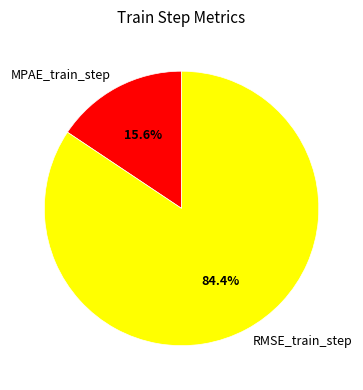

To the nearest percent, what is the combined percentage of RMSE_train_step and MPAE_train_step?

100%